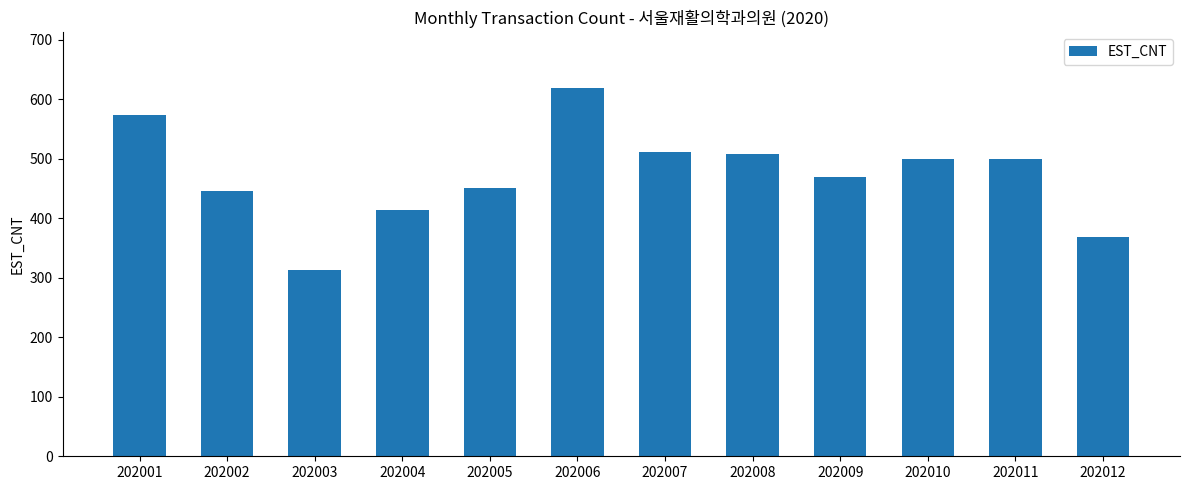

The chart shows a value of 619 at 202006. True or false?

True